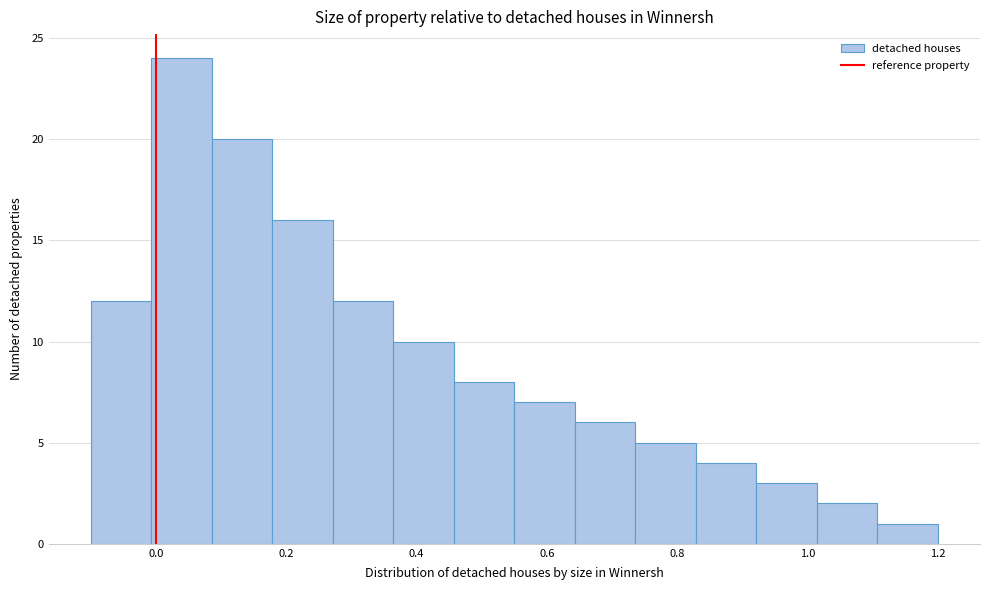

How tall is the bar that spans 0.08 to 0.18 on the x-axis? Neither the bar edges nor the heights are printed on the chart, so give them approximately, as read against the axes.

20